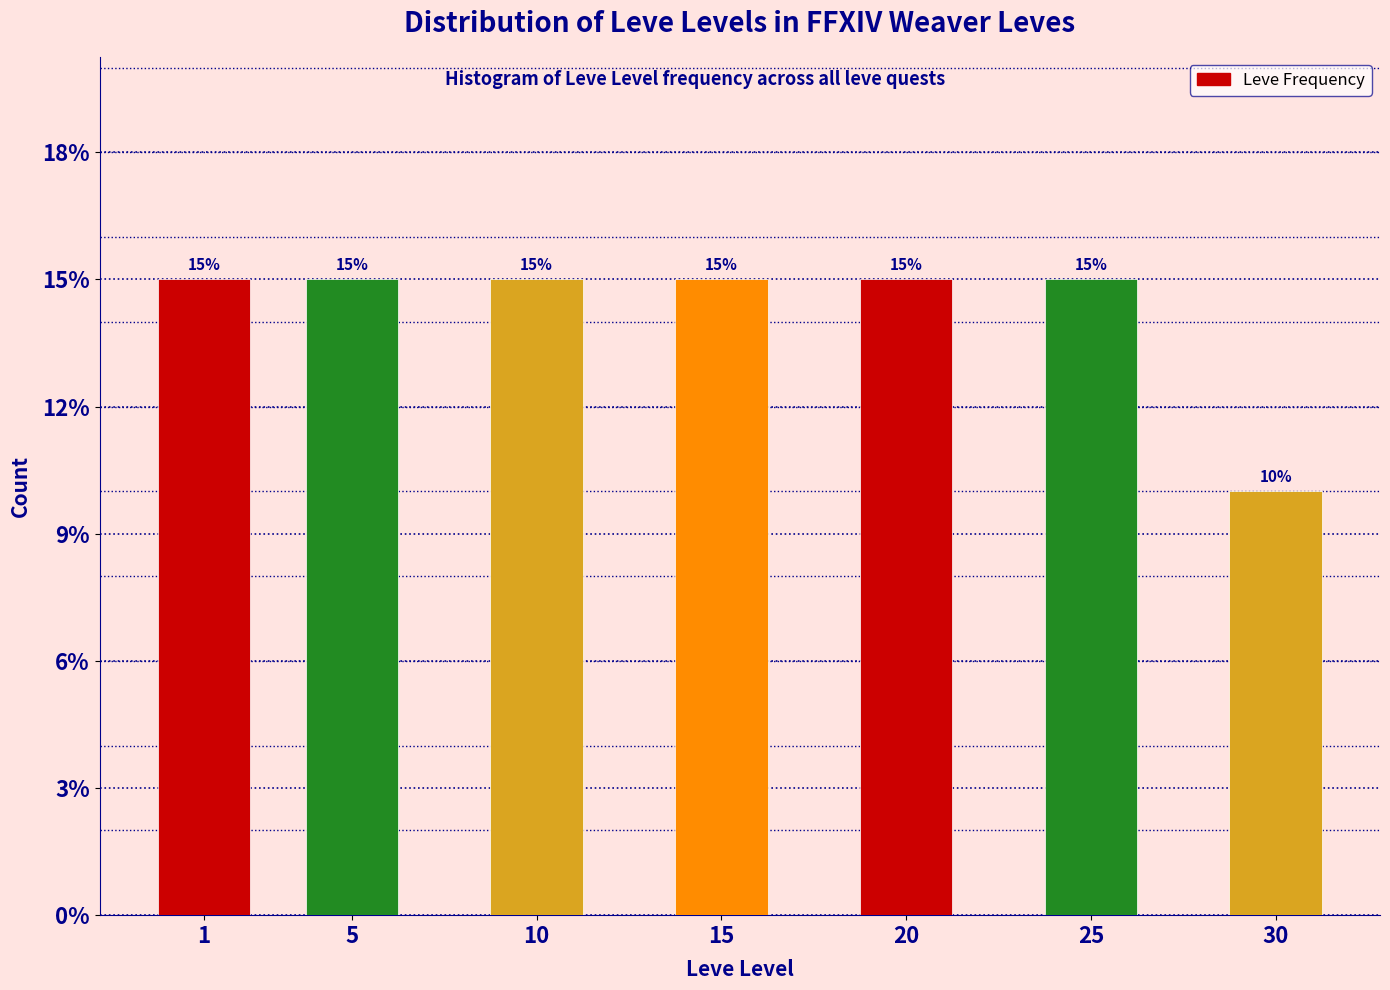

Reading right to left, what are all the values shown in this chart?

10	15	15	15	15	15	15